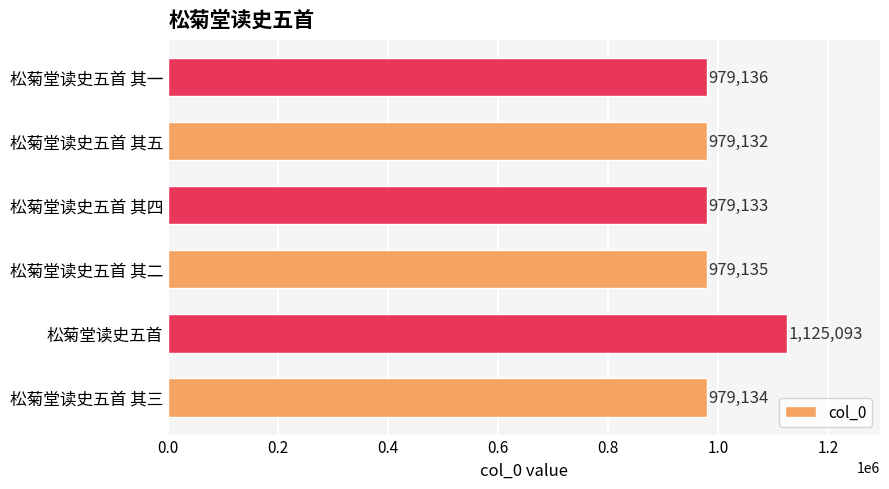

What is the change in value from 松菊堂读史五首 其三 to 松菊堂读史五首 其一?

+2